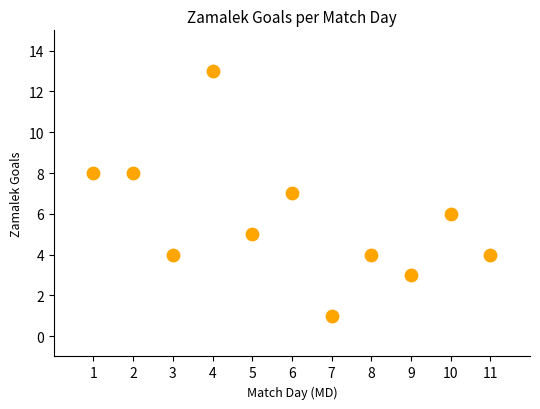

What is the average X value?

6